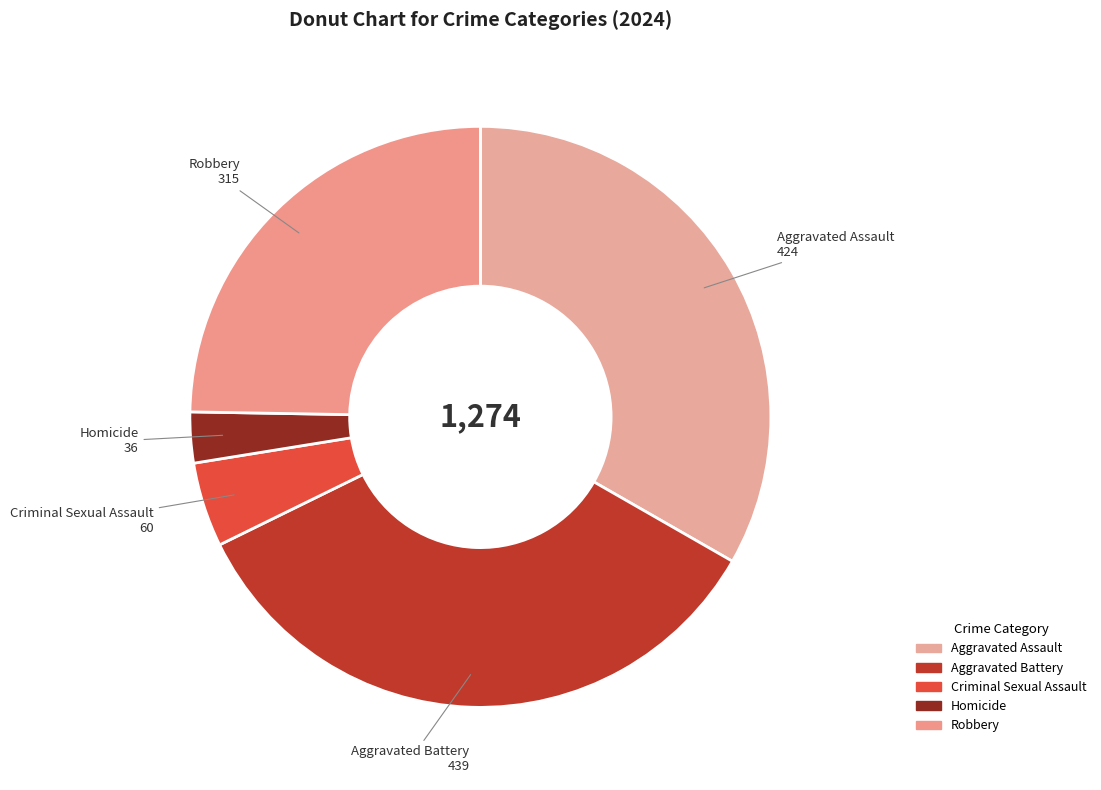

What is the smallest slice in the pie chart?

Homicide